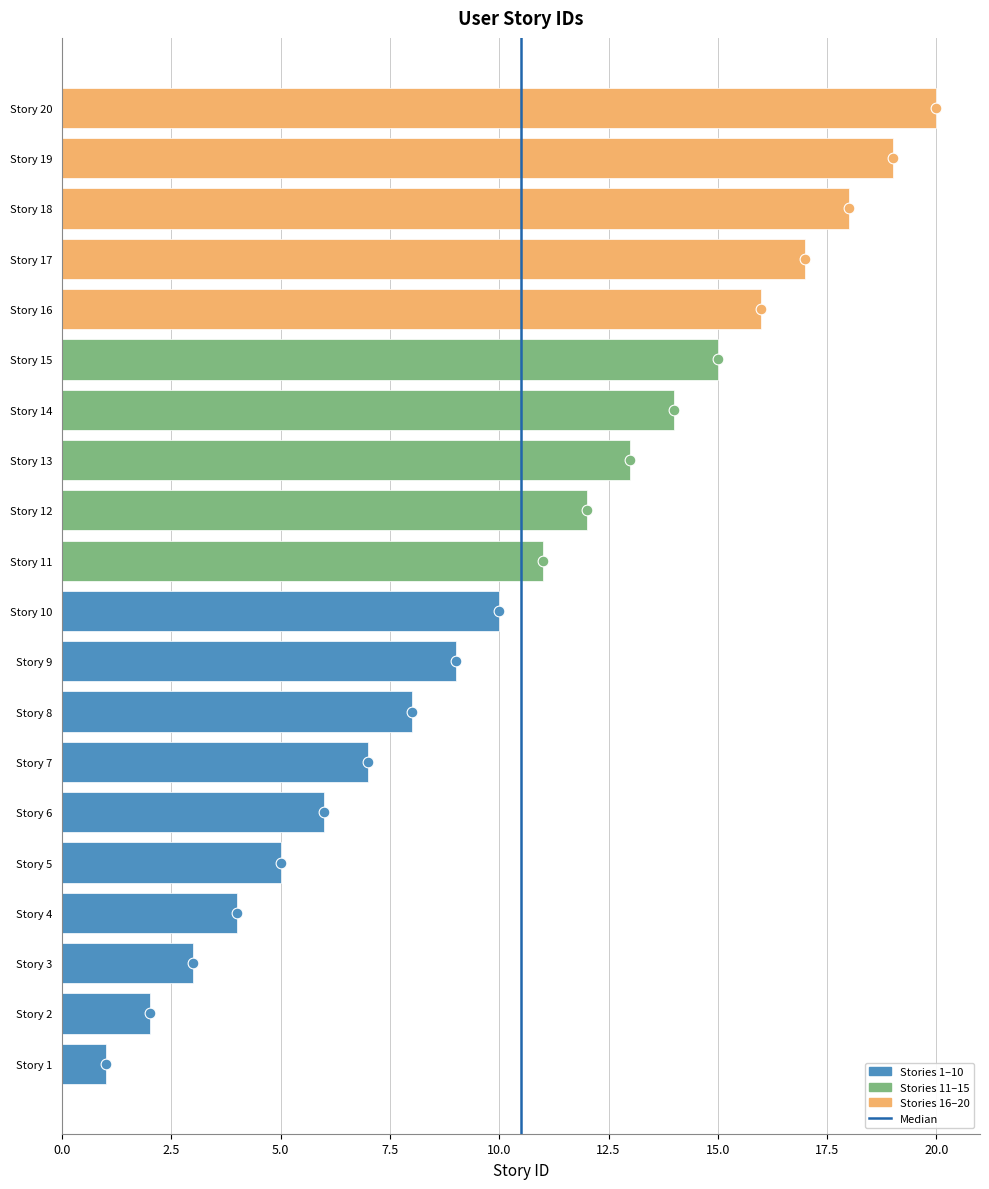

Between Story 5 and Story 8, which is larger?

Story 8